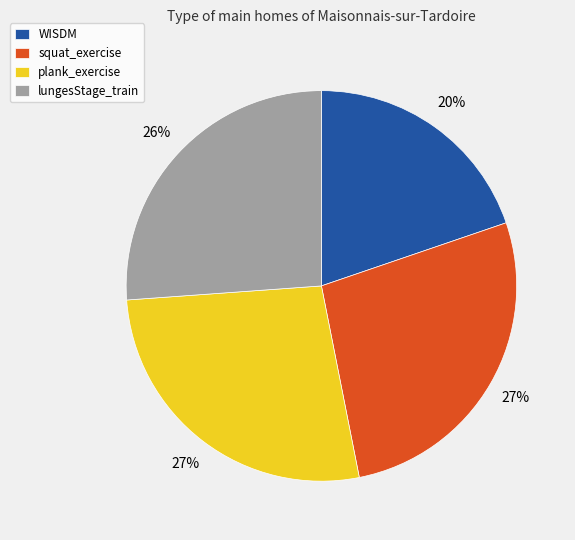

To the nearest percent, what is the combined percentage of lungesStage_train and WISDM?

46%